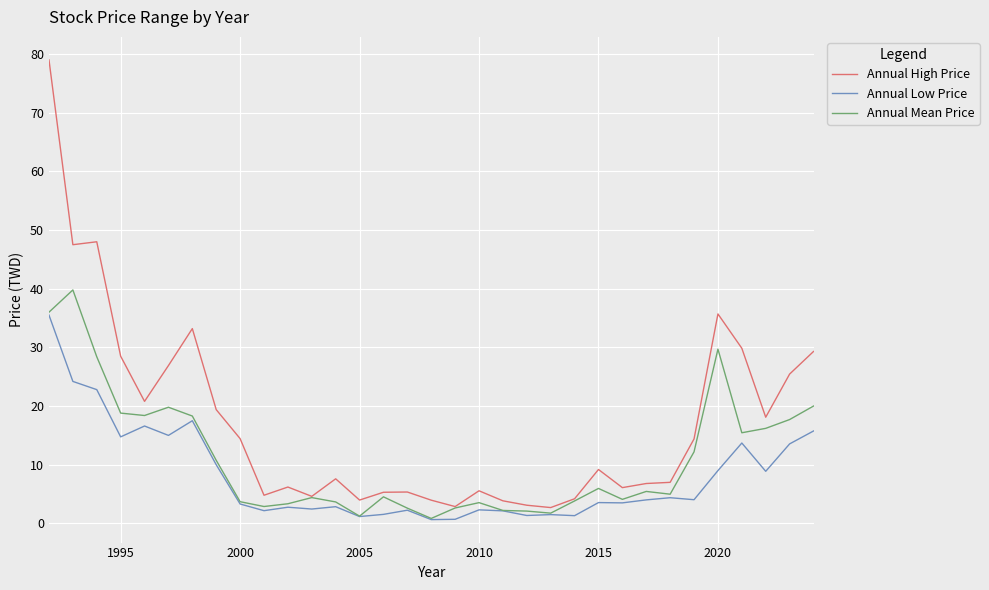

What is the difference between the maximum and minimum values in the Annual High Price series?

76.3